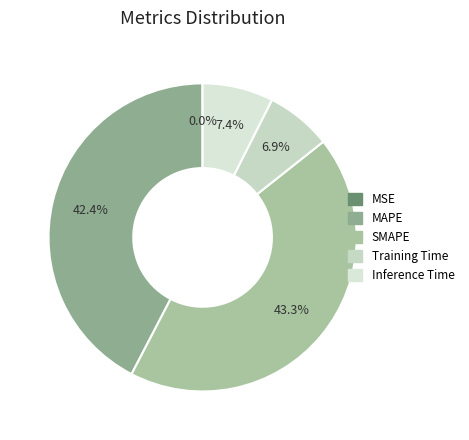

Is it true that MSE is 9% of the pie?

False